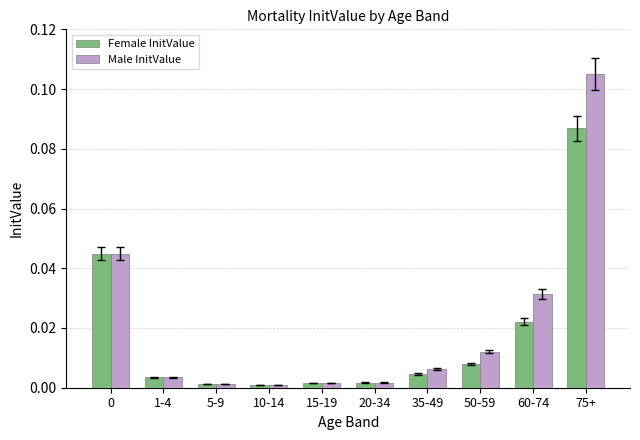

Which series has the largest total across all categories?

Male InitValue